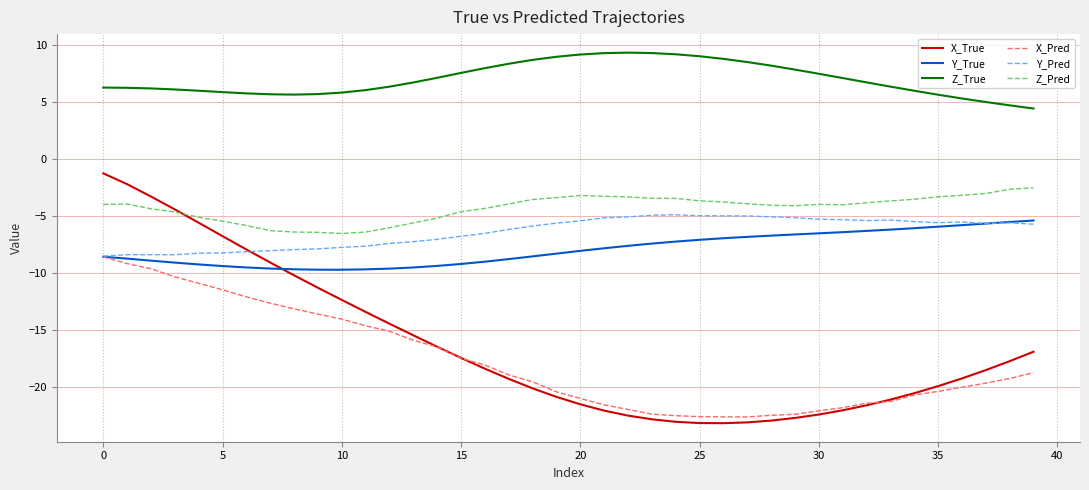

How many categories are shown in the chart?

40